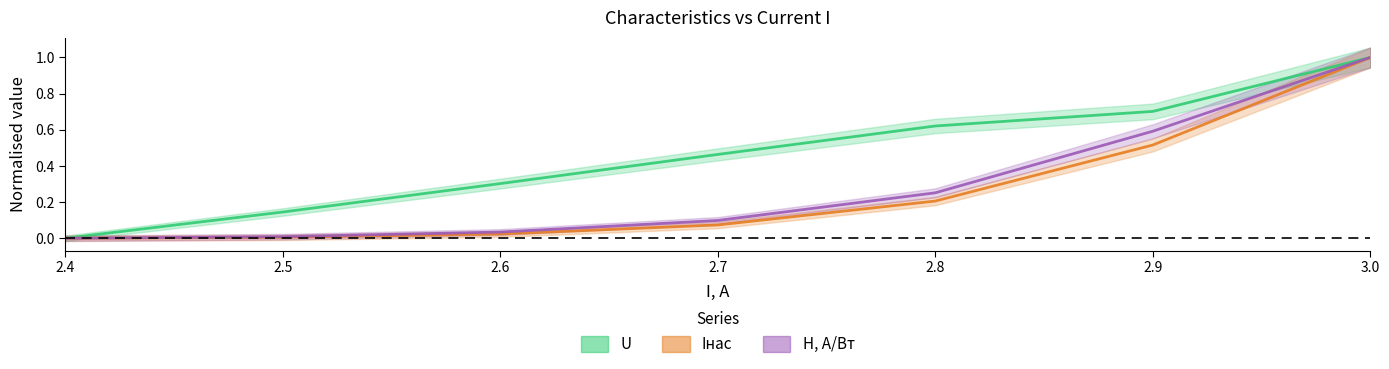

What is the approximate value of Iнас at 2.8?

0.2